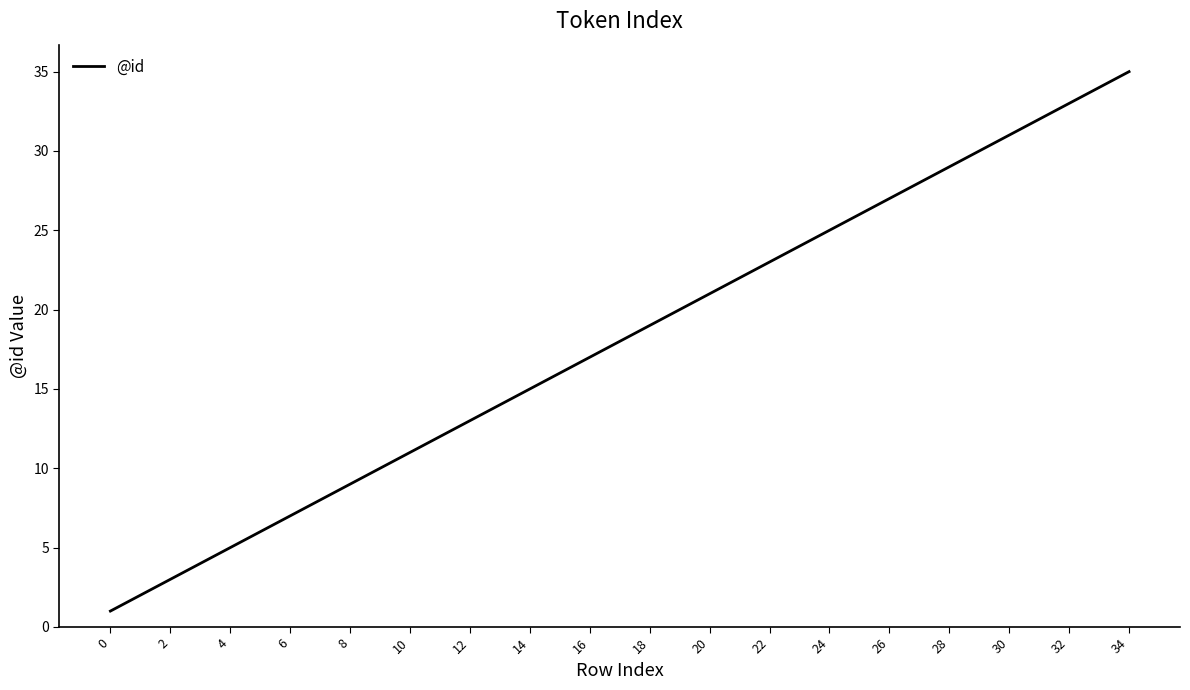

What is the difference between the maximum and minimum values?

34